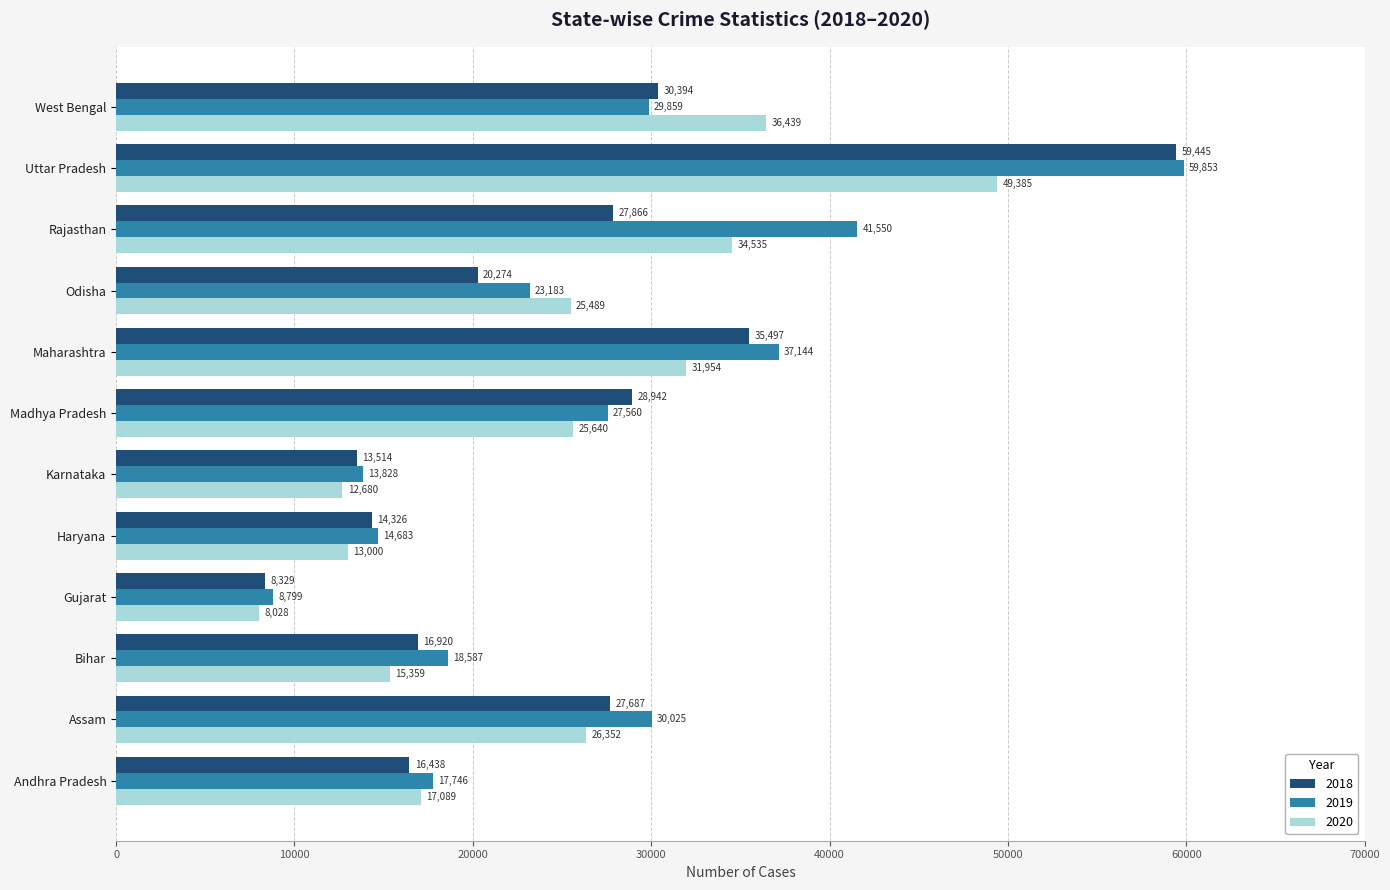

The 2020 series shows 15359 at Bihar. True or false?

True